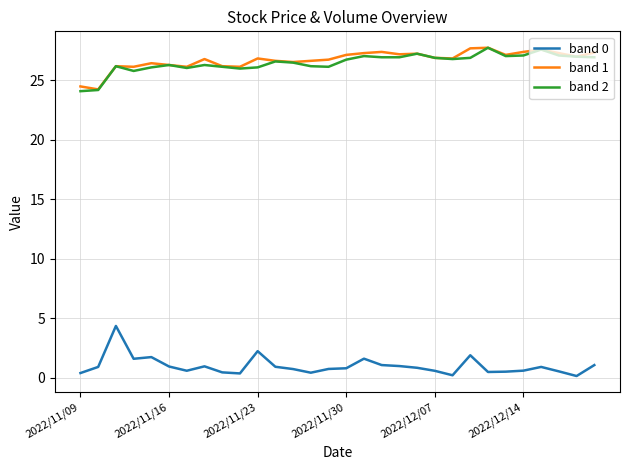

True or false: band 0 and band 1 intersect in this chart.

False